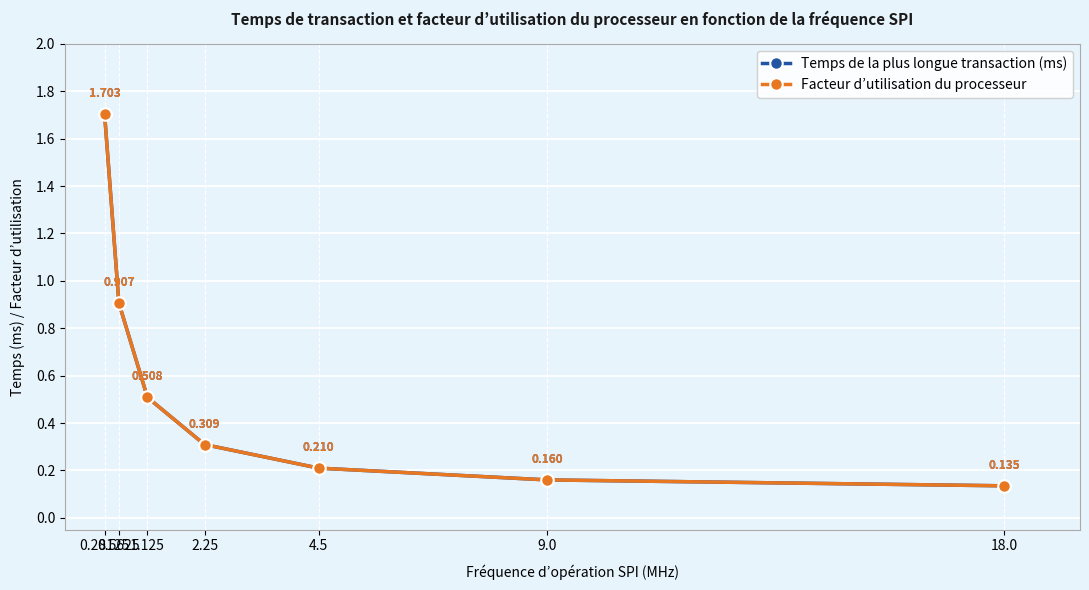

Is this an area chart (filled region under the line)?

No